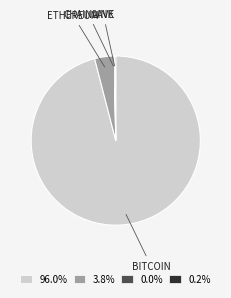

Does any single category account for the majority?

Yes